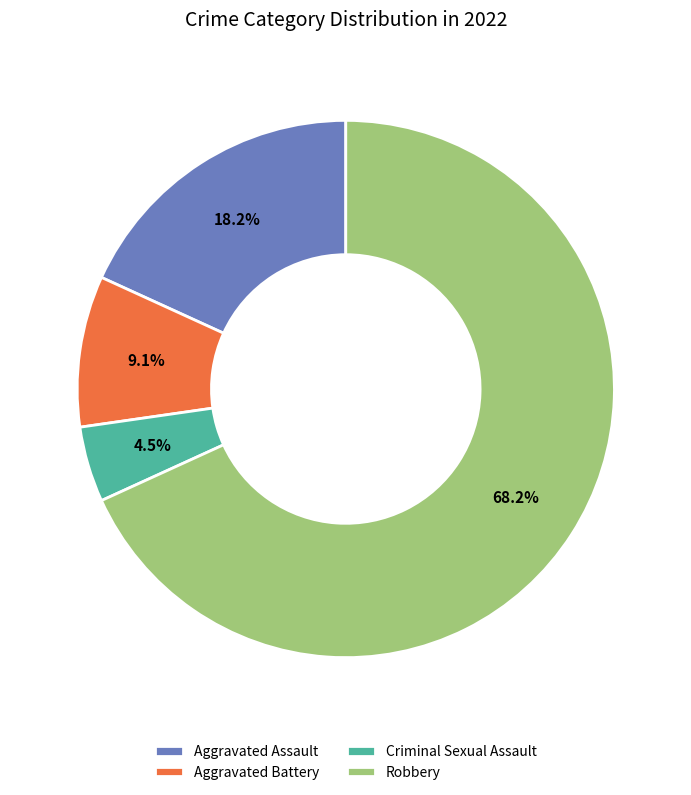

Which slice is the smallest?

Criminal Sexual Assault